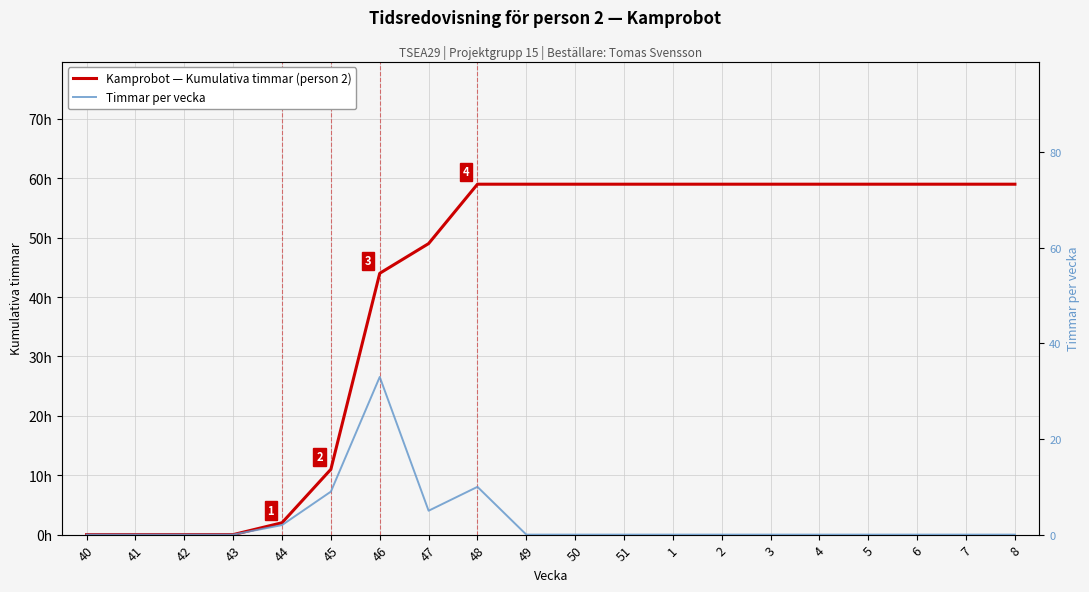

What is the label of the 6th point from the right?

3